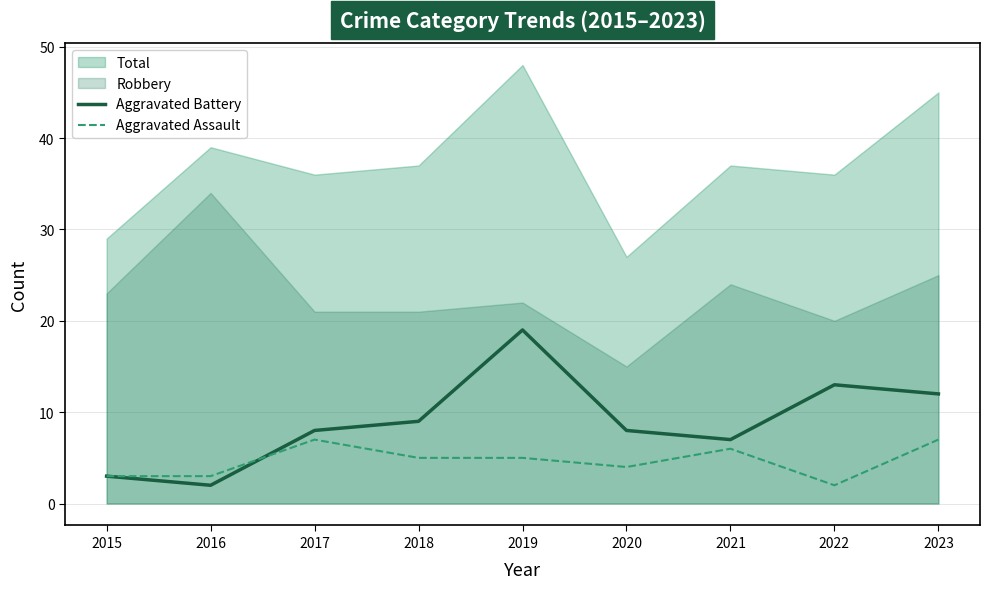

Where is the first local maximum for Aggravated Assault?

2017